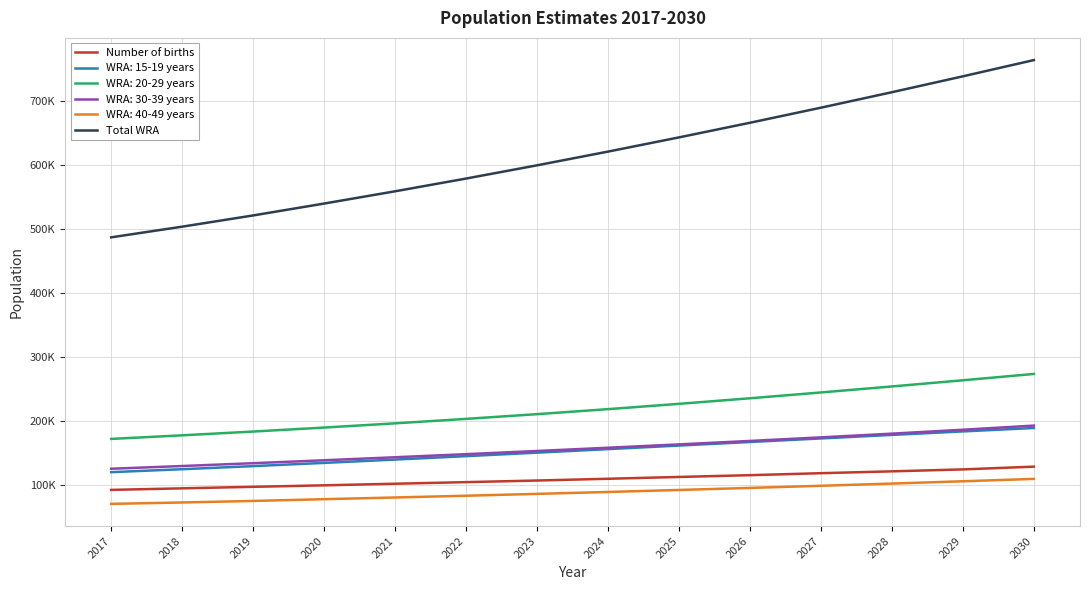

True or false: Number of births and Total WRA cross at least once.

False